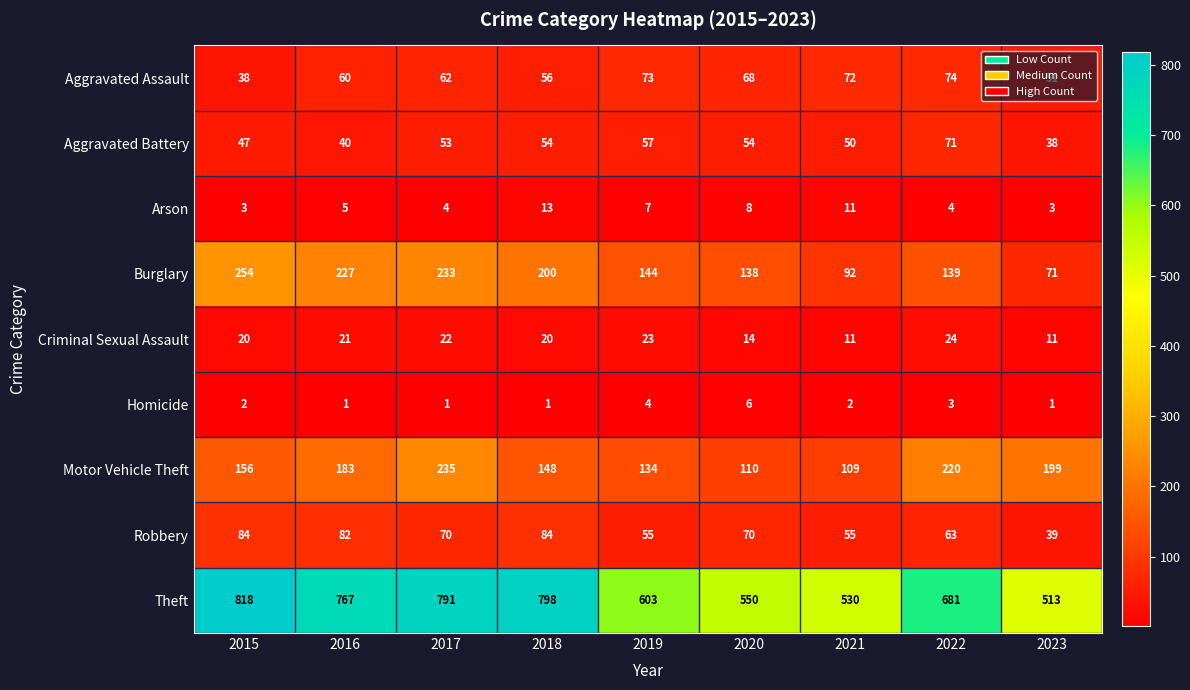

What is the spread (max minus min) of values at 2017?

790